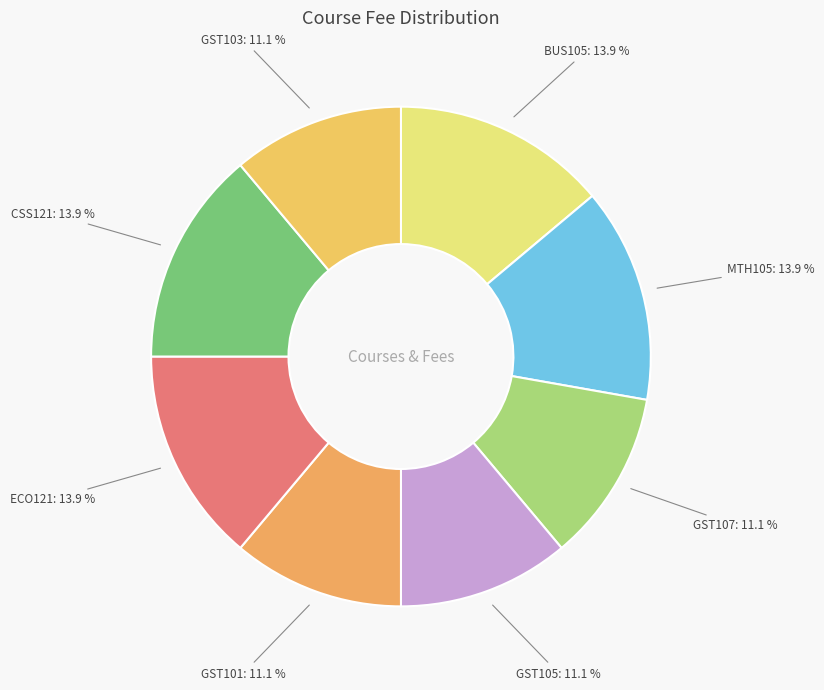

Approximately how many times larger is the value at GST105 compared to CSS121?

0.8